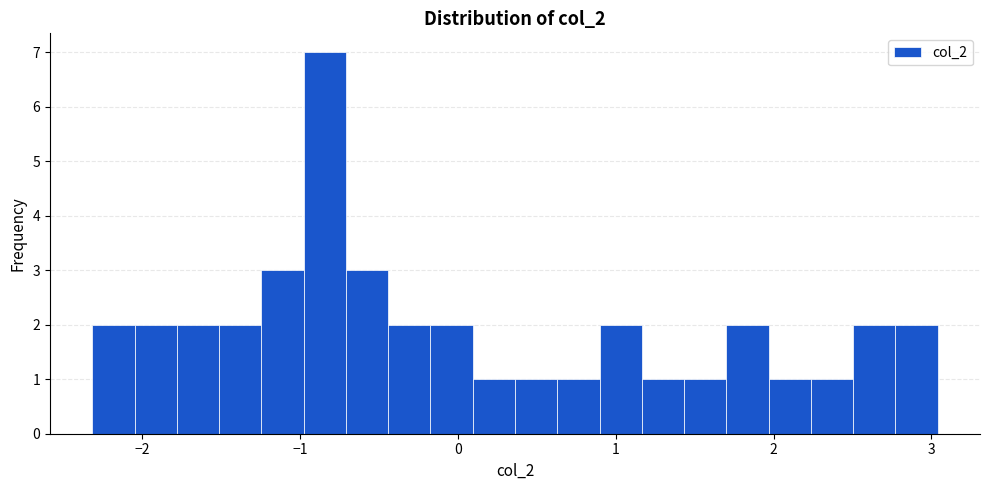

Around what value on the x-axis is the tallest bar? Give the approximate position of its centre, as read against the axis.

-0.8